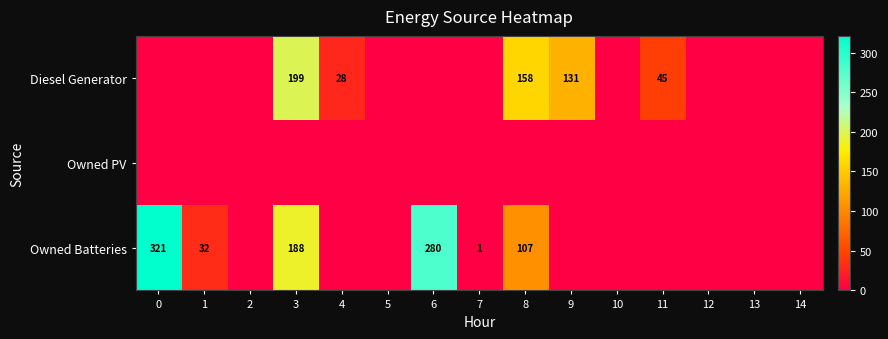

True or false: Diesel Generator has a value of 28 at 4.

True